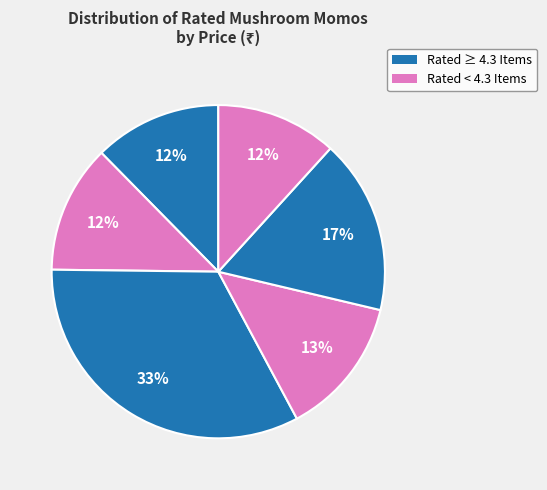

Count the number of slices in the pie.

6